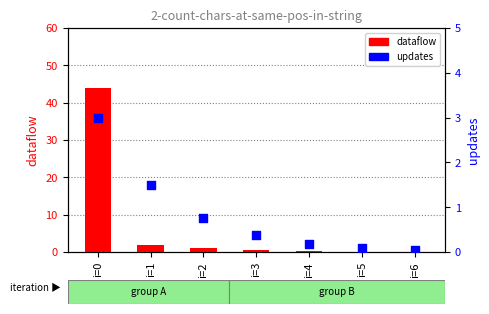

Which series has the largest total across all categories?

dataflow